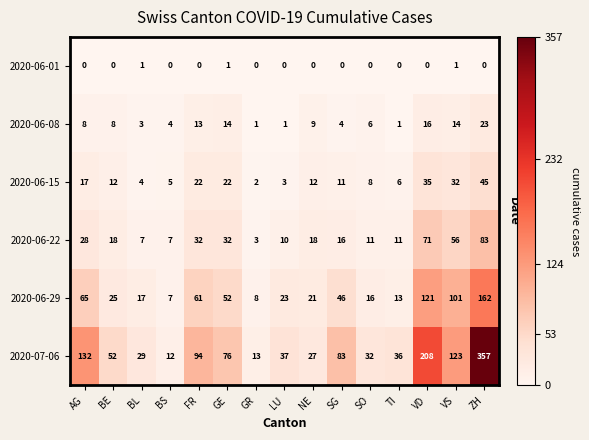

What is the greatest value displayed?

357